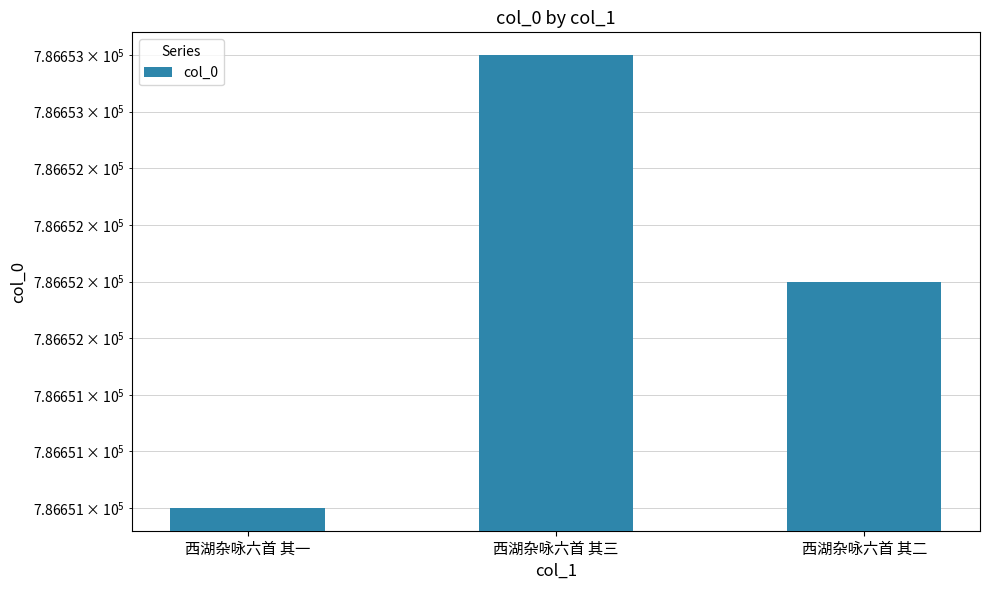

The chart shows a value of 350711 at 西湖杂咏六首 其一. True or false?

False